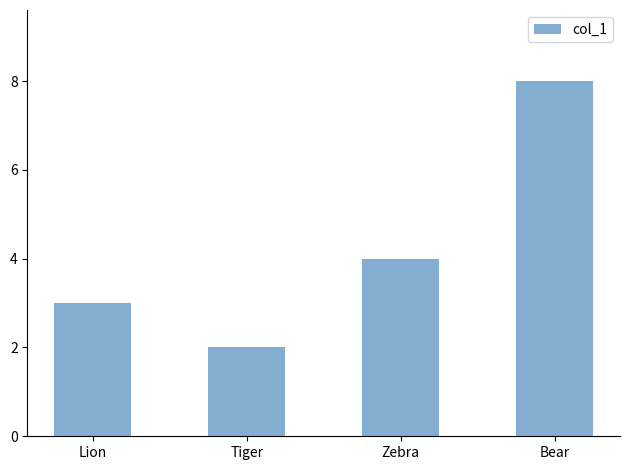

The value at Tiger is 3. True or false?

False